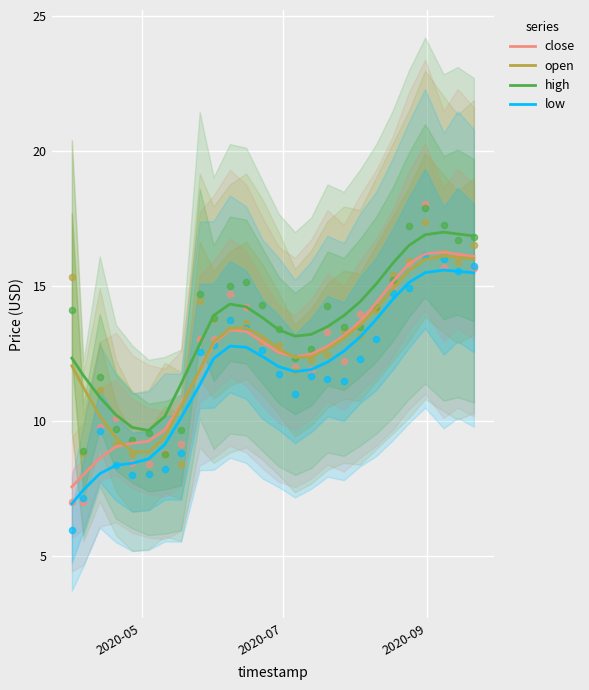

What is the minimum value for close?

7.6